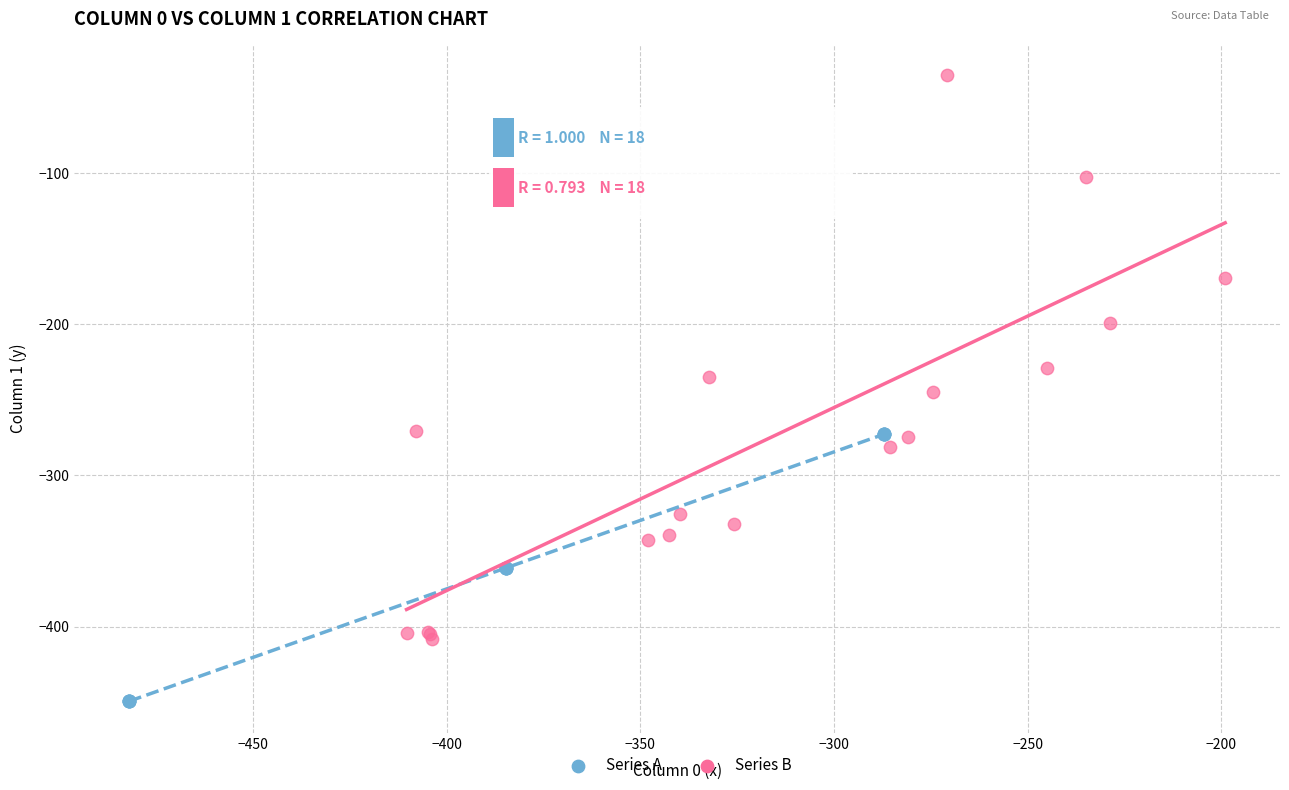

Which series has the widest spread of Y values?

Series B